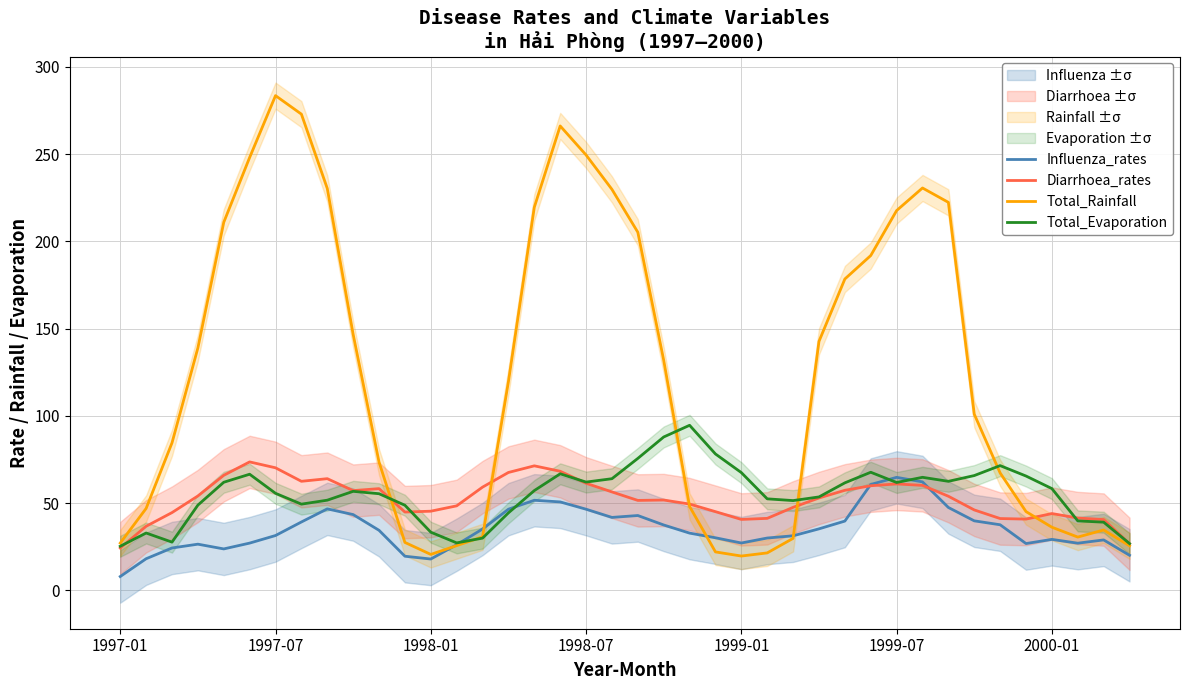

How many distinct data groups are displayed?

4